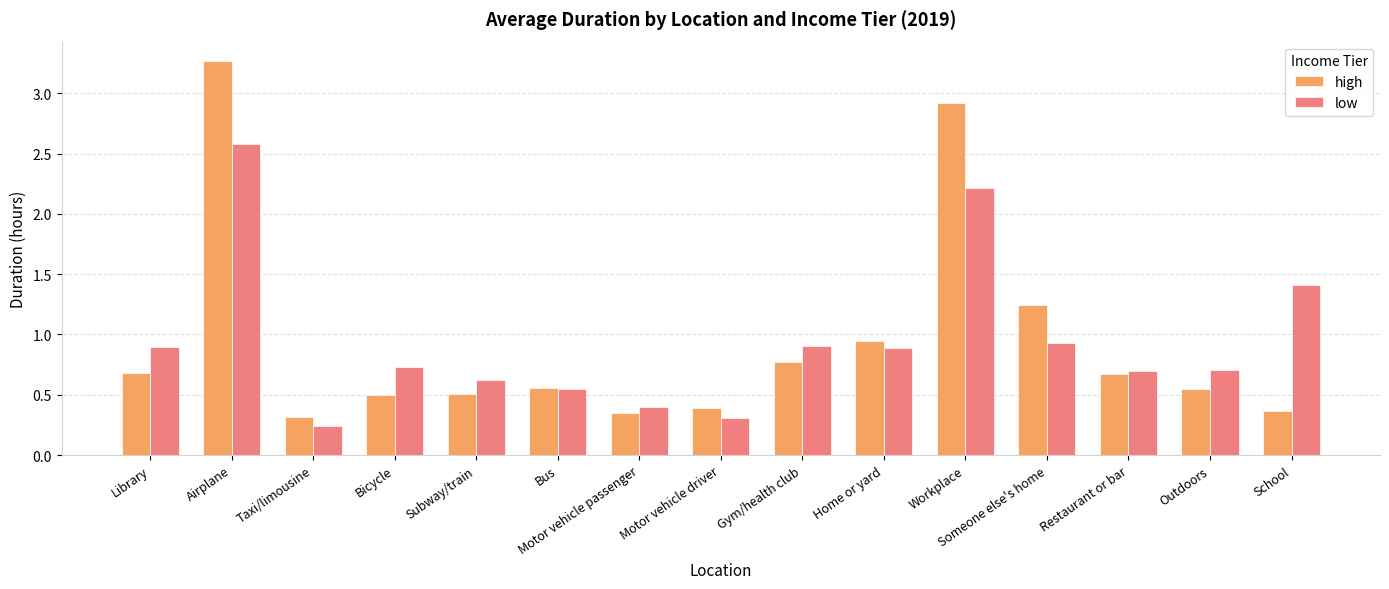

What is the maximum value for low?

2.6